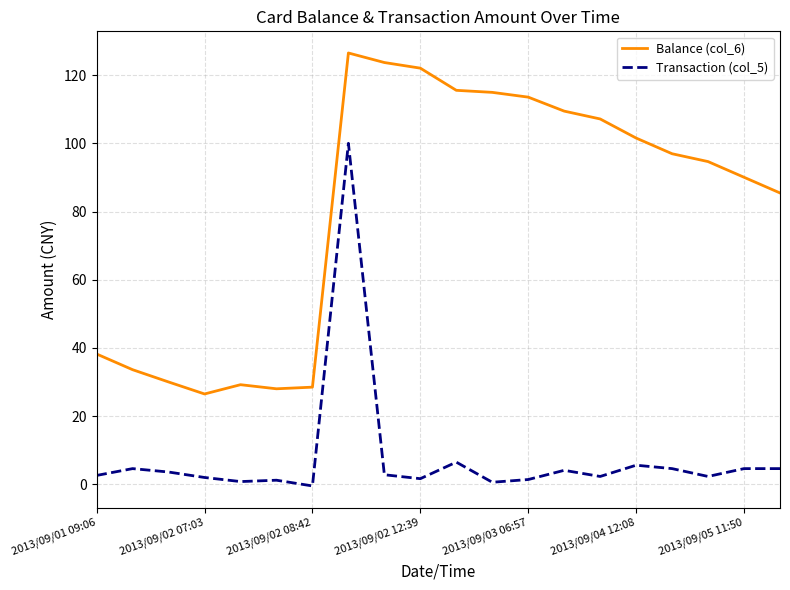

True or false: Transaction (col_5) and Balance (col_6) cross at least once.

False